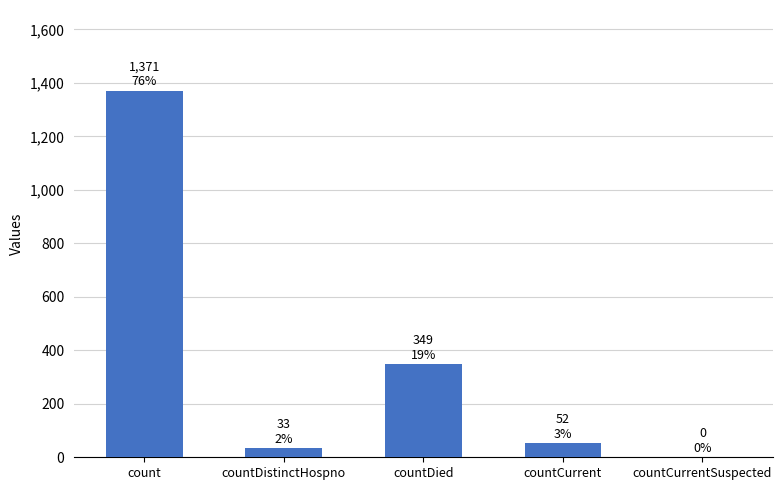

At which label is the value closest to 685?

countDied